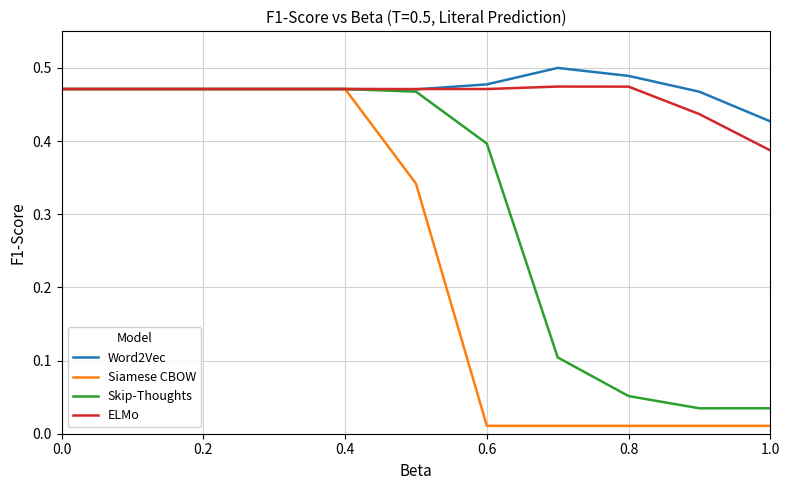

Which series has the widest spread of values?

Siamese CBOW